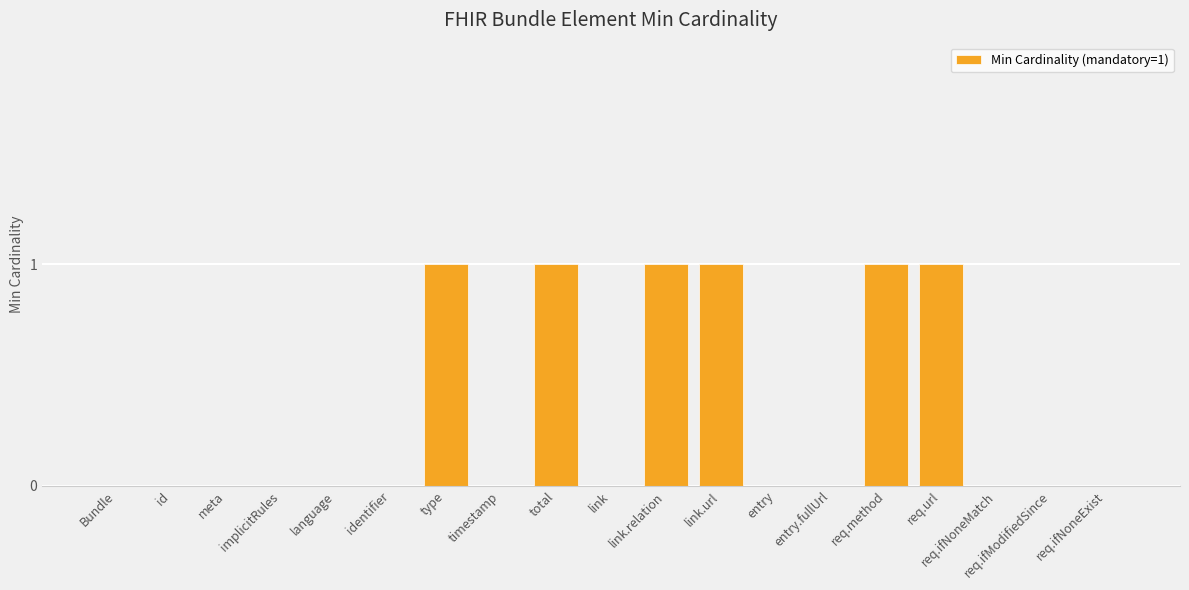

Reading left to right, extract all data points from this chart.

0	0	0	0	0	0	1	0	1	0	1	1	0	0	1	1	0	0	0